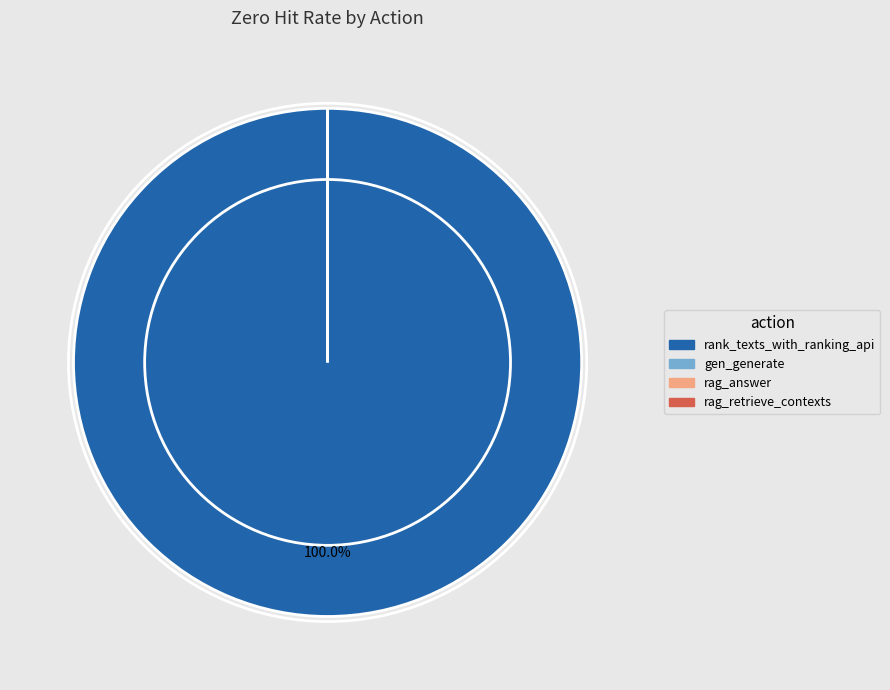

Is there a majority slice in this chart?

Yes